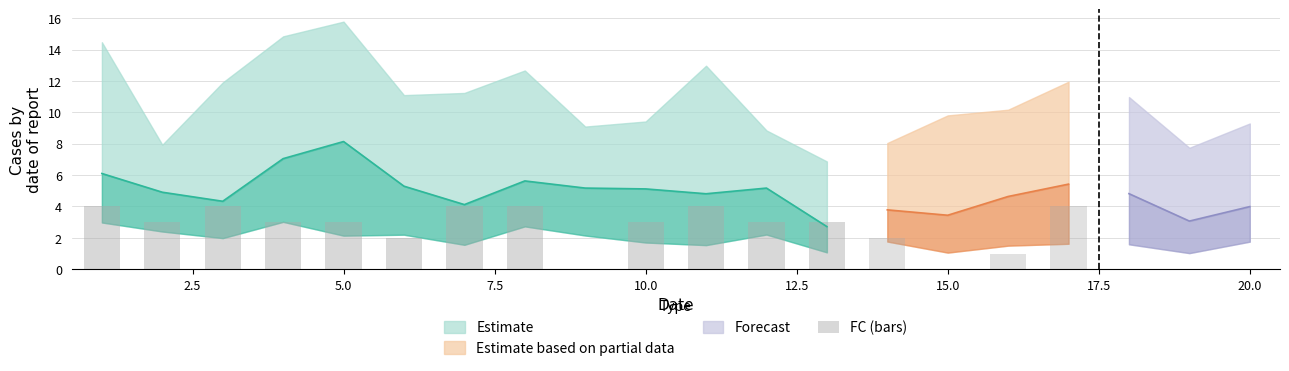

What is the approximate value at 5.0?

3